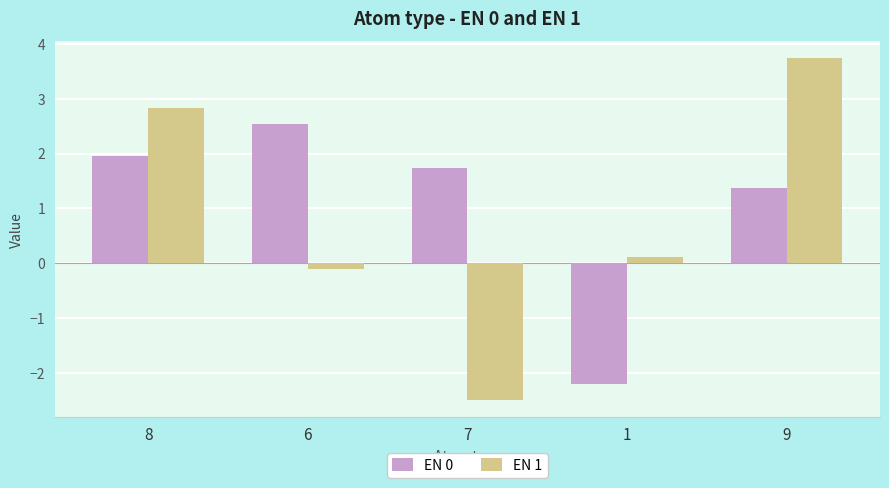

Which series has the widest spread of values?

EN 1